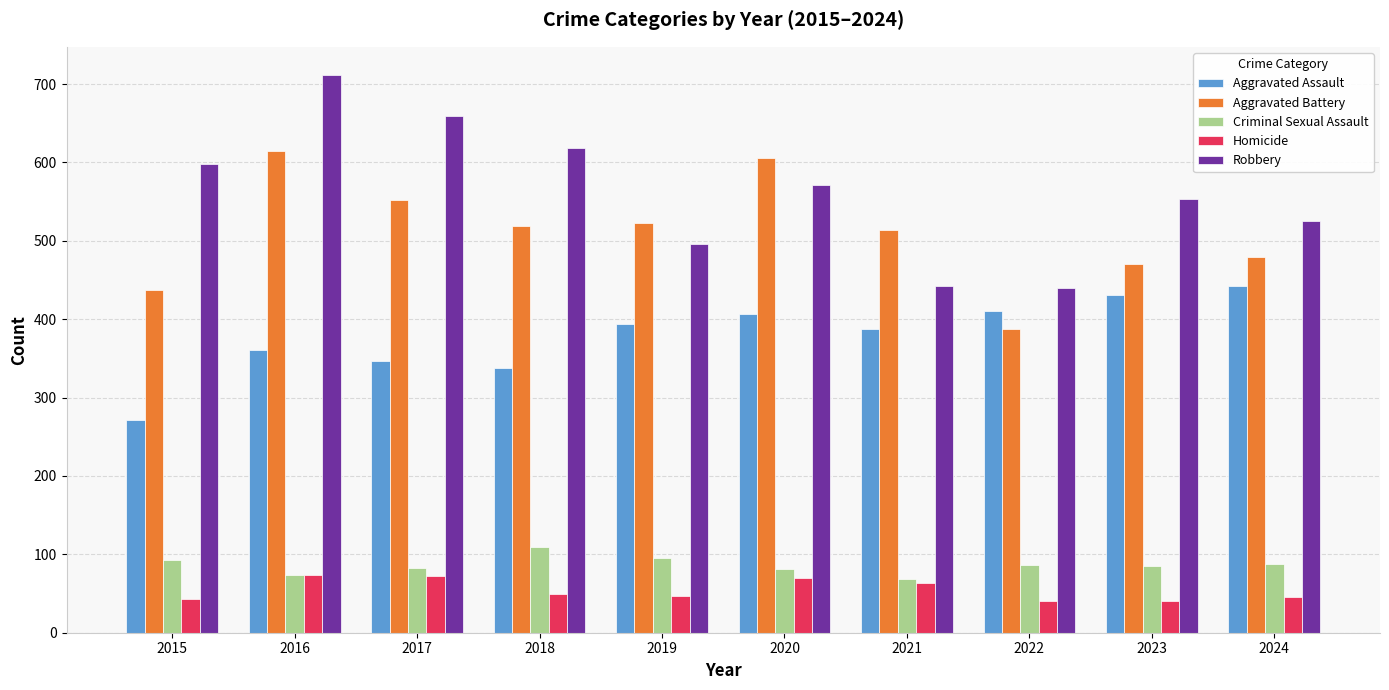

Where is Aggravated Assault nearest to the value 357?

2016